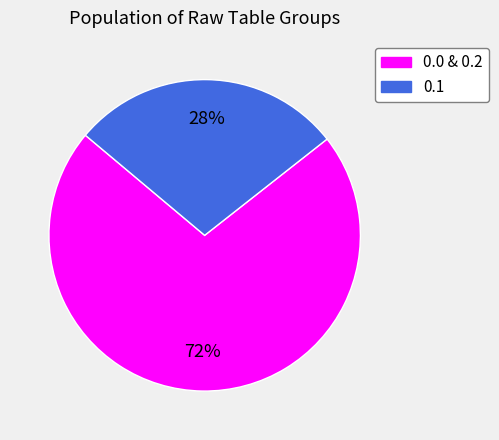

Combined, do 0.0 & 0.2 and 0.1 account for over 50%?

Yes